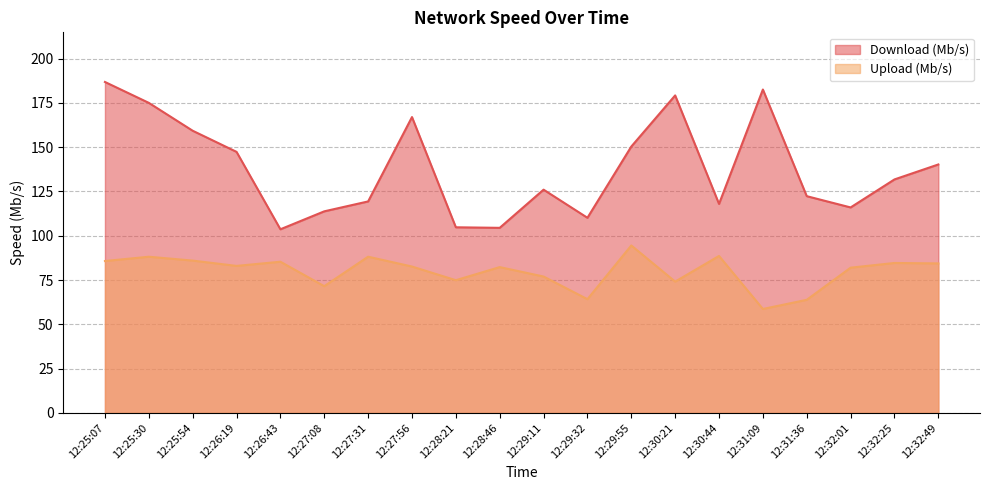

At which category does the chart reach its peak across all series?

12:25:07